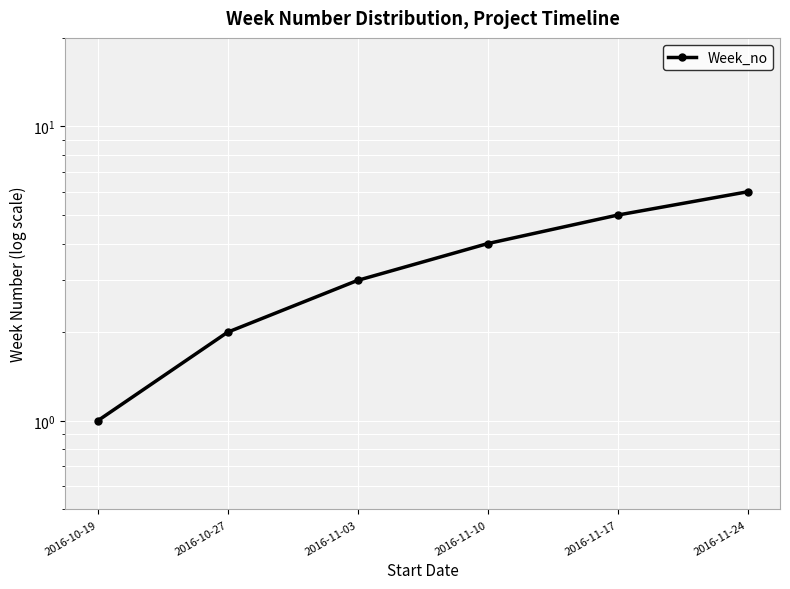

Reading left to right, extract all data points from this chart.

1	2	3	4	5	6